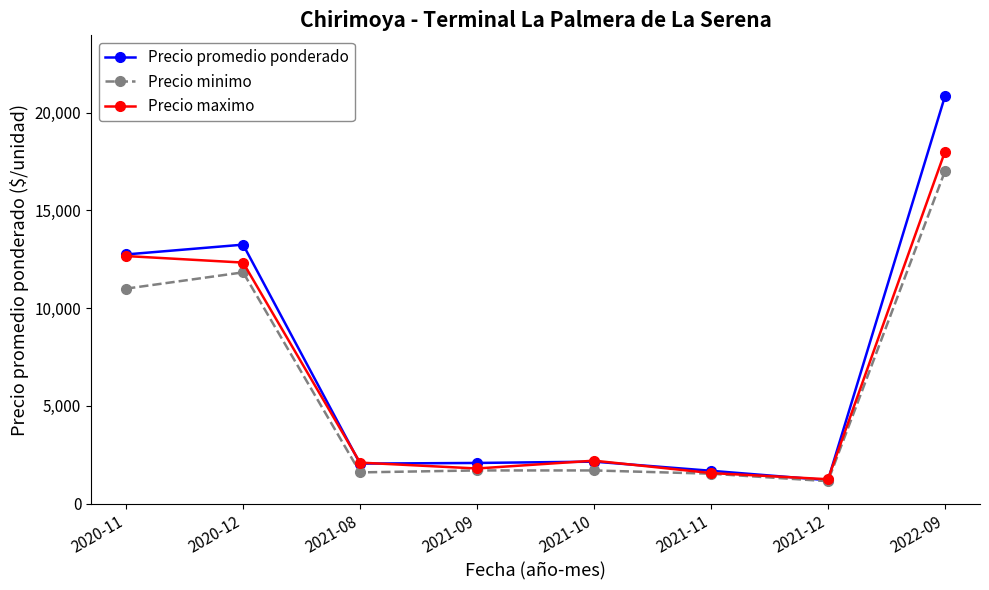

How many lines are shown in the chart?

3